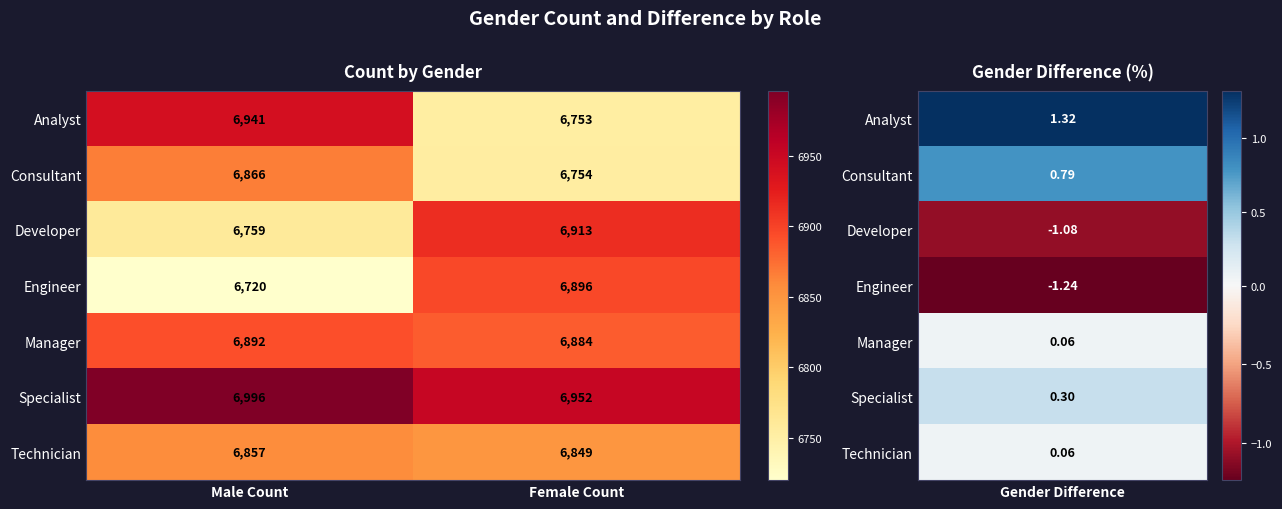

The value of Specialist at Male Count is 3185. True or false?

False